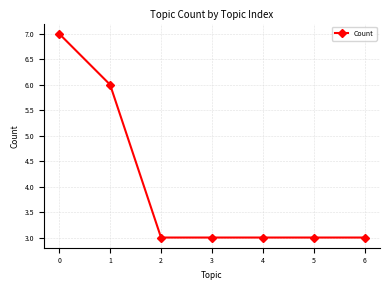

Is this an area chart (filled region under the line)?

No